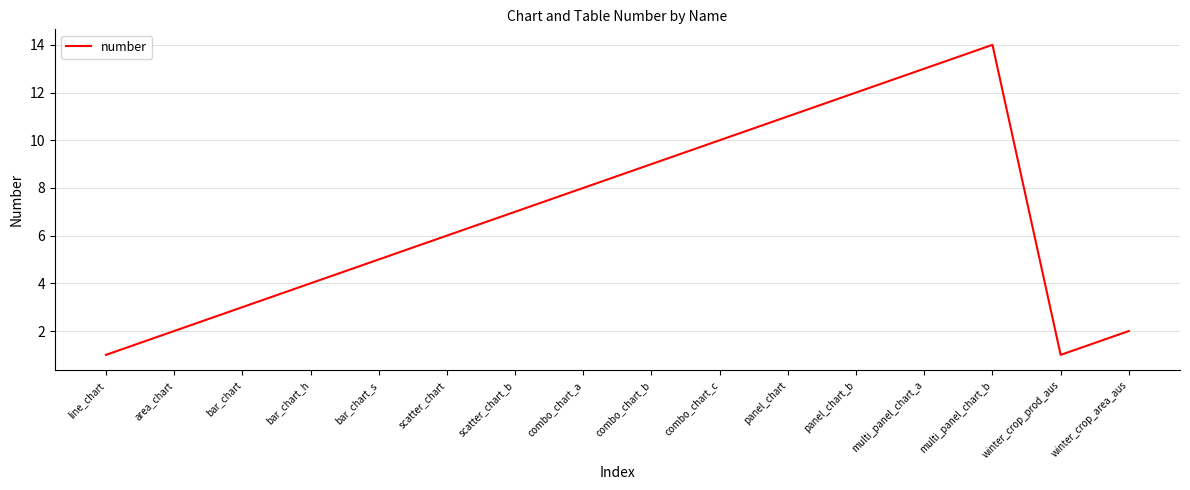

What is the maximum value shown in the chart?

14